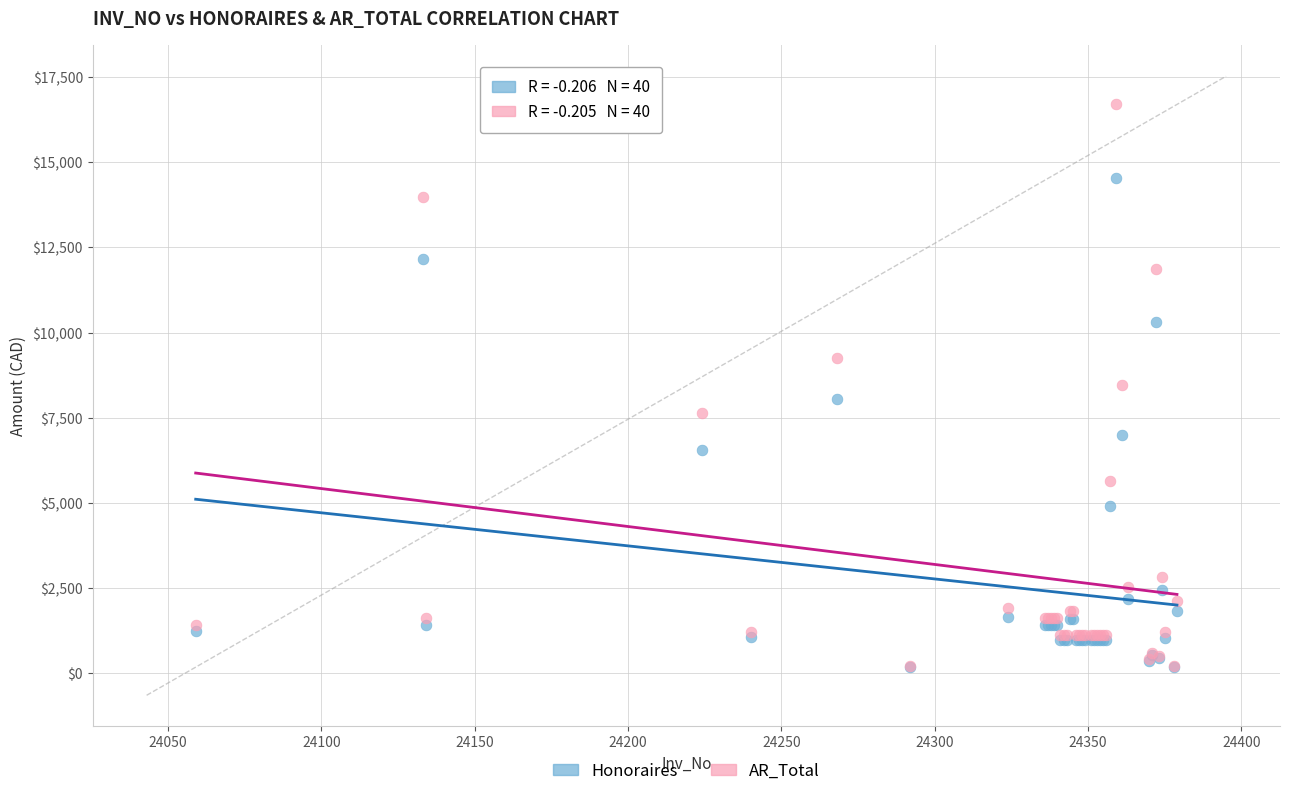

Which series has the widest spread of Y values?

AR_Total